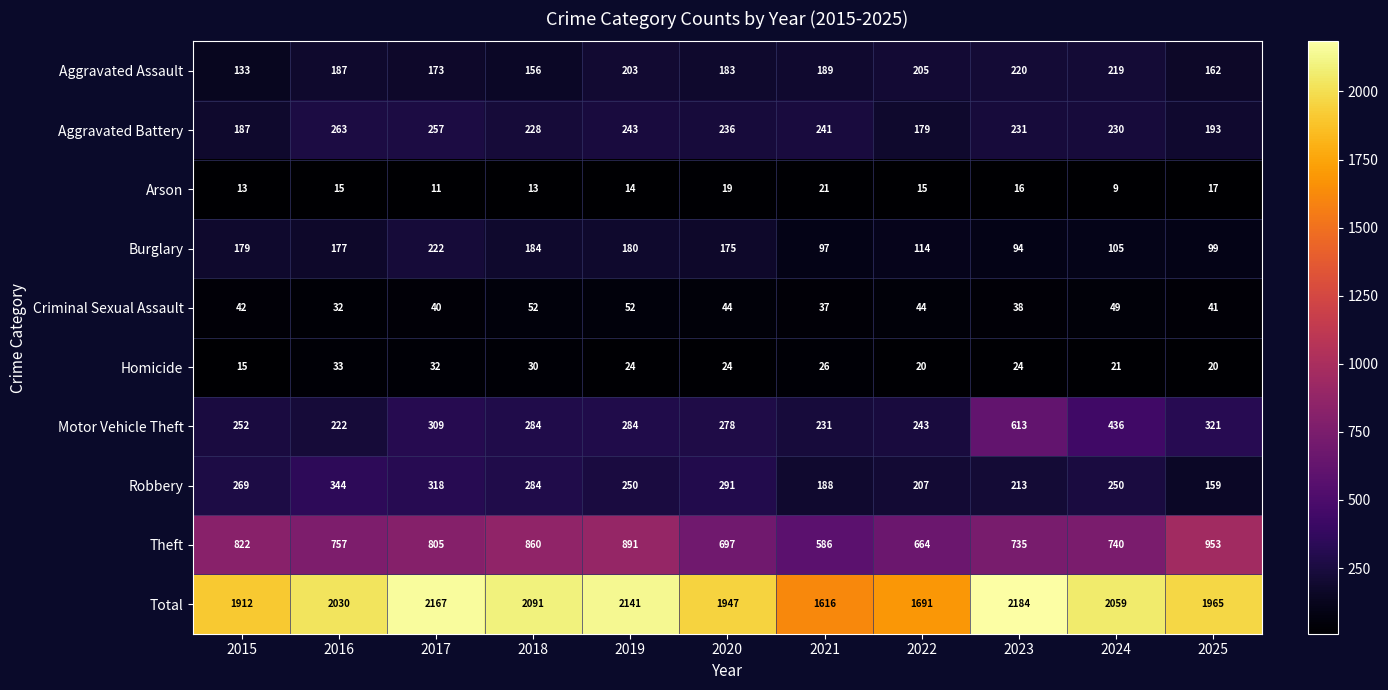

What is the difference between the Criminal Sexual Assault values at 2023 and 2025?

3